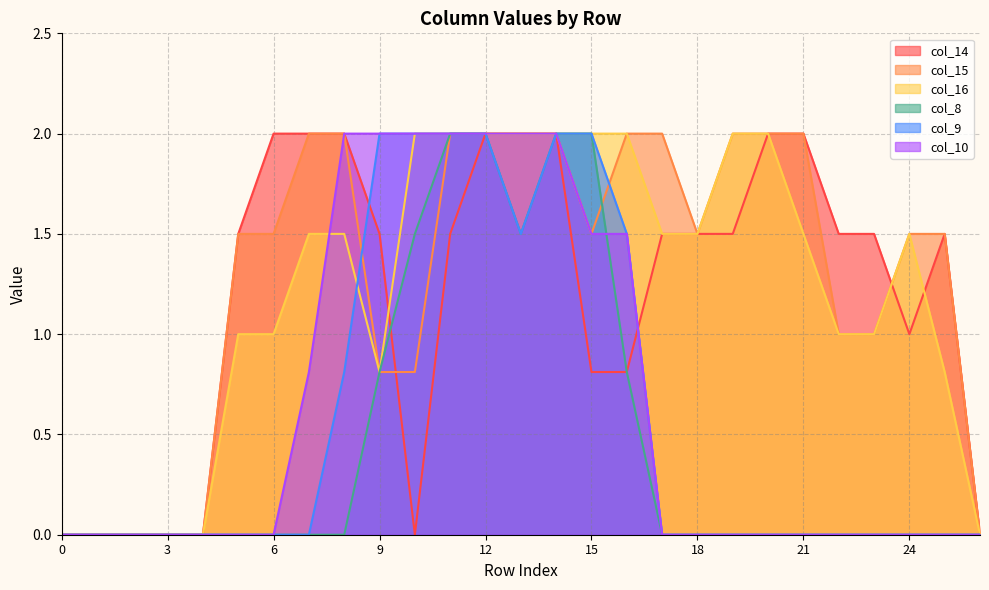

True or false: col_10 and col_9 cross at least once.

False